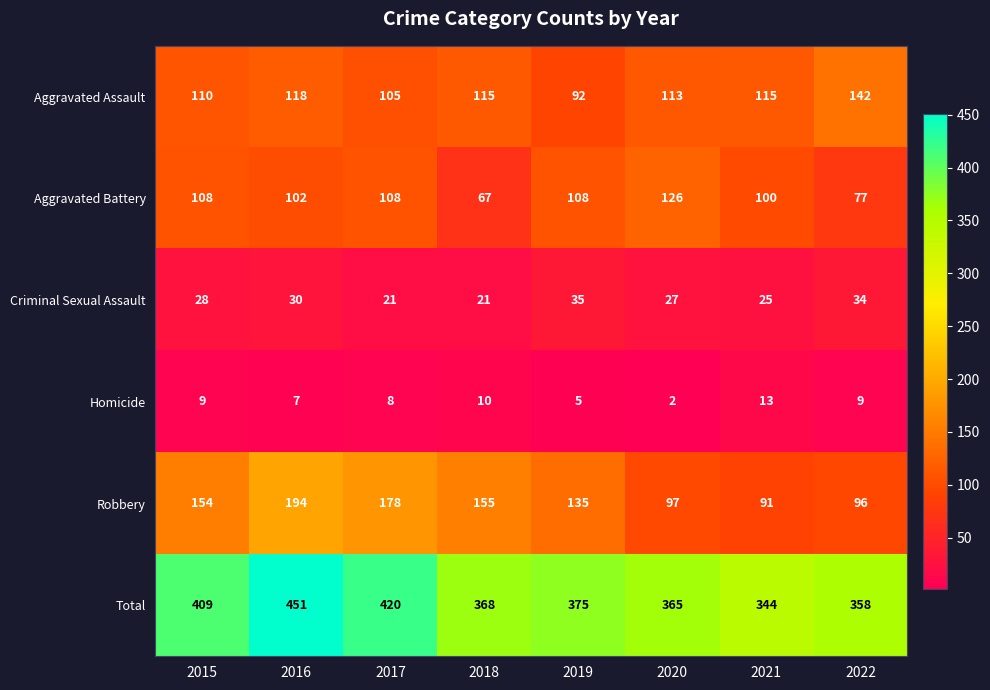

At how many categories does at least one series exceed 448?

1